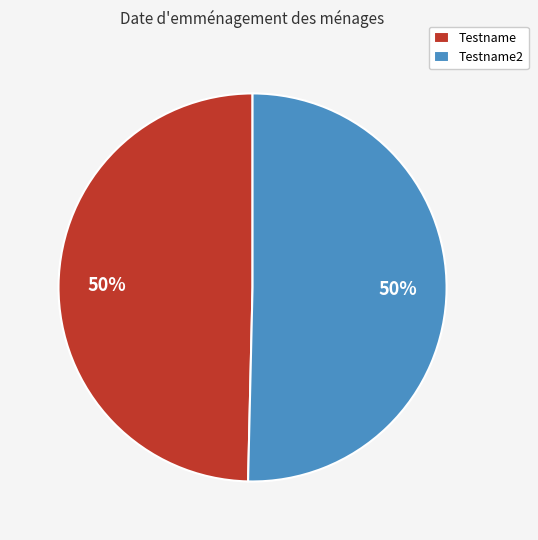

To the nearest percent, what is the average slice percentage?

50%